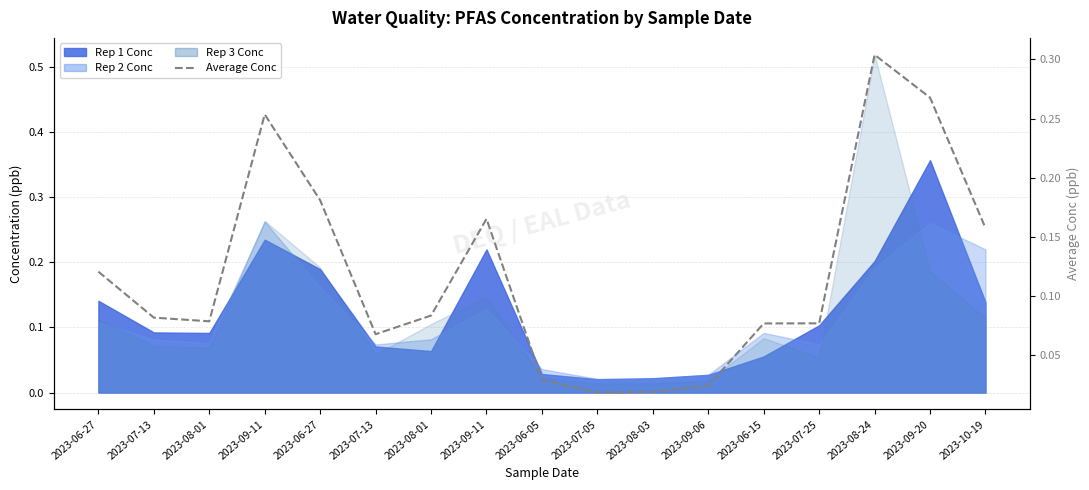

Is it true that the value at 2023-09-11 is 0.3?

False